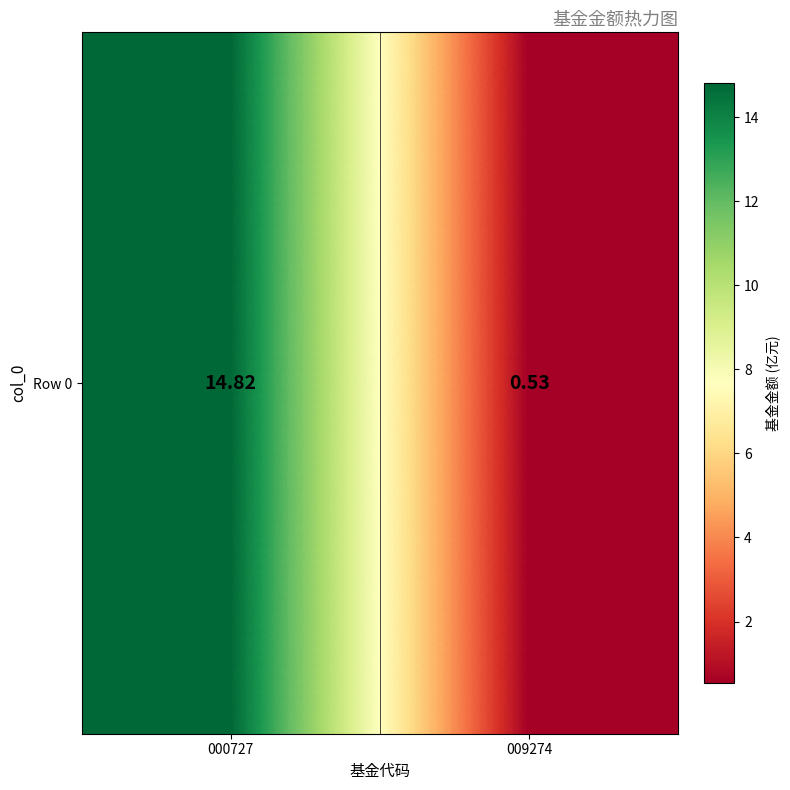

What is the average value?

7.7